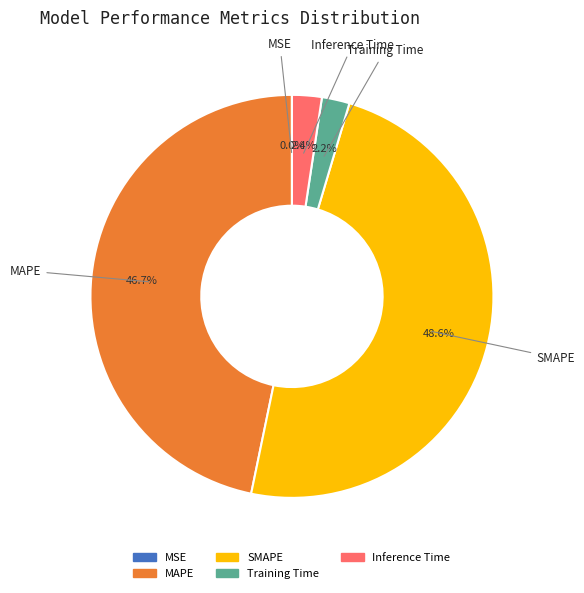

What is the largest slice in the pie chart?

SMAPE